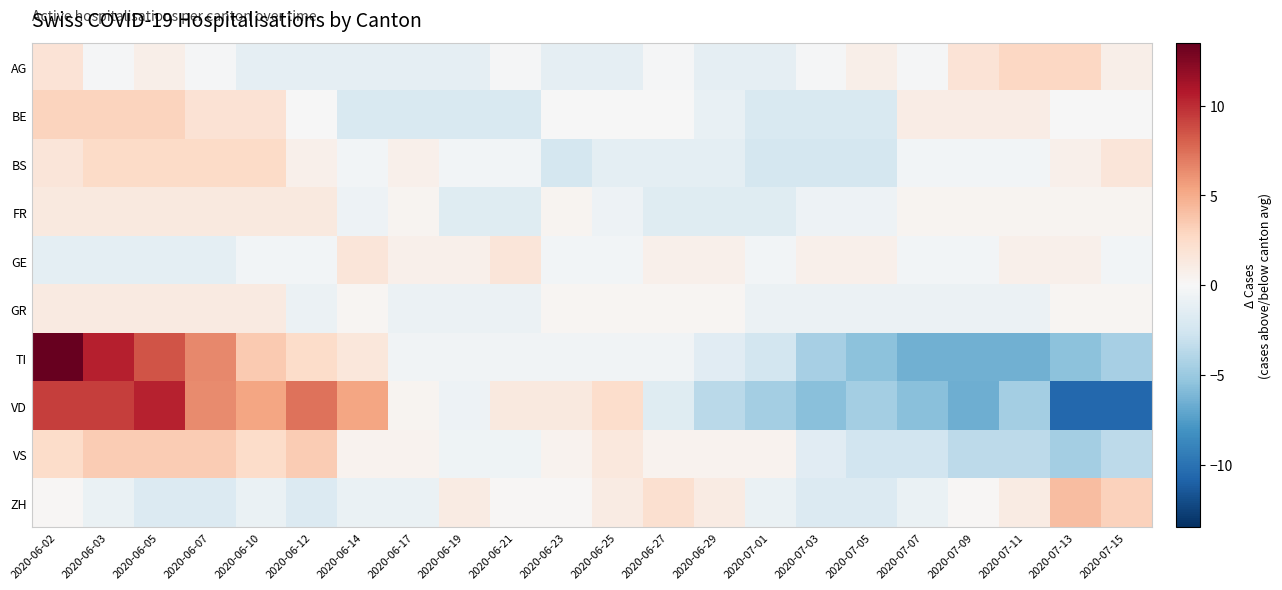

Which series changed the most between 2020-06-14 and 2020-06-27?

VD